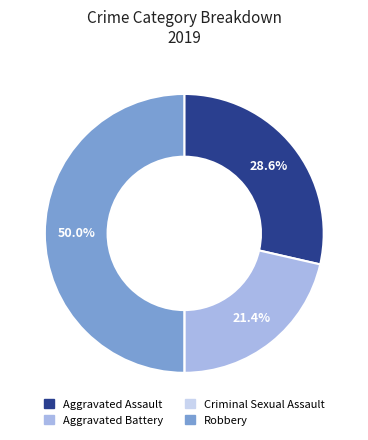

Which slice is the largest?

Robbery